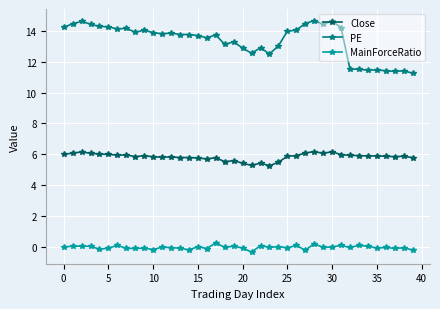

True or false: PE and Close intersect in this chart.

False